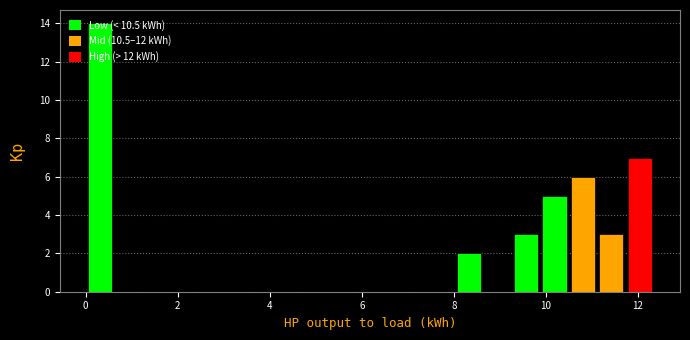

Around what value on the x-axis is the tallest bar? Give the approximate position of its centre, as read against the axis.

0.4